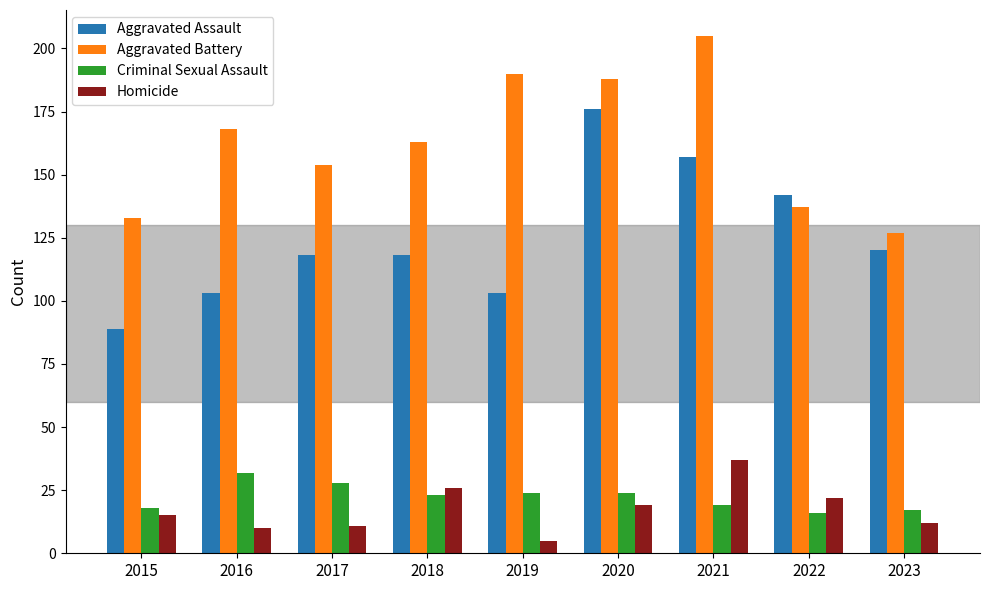

Which series has the largest range (max minus min)?

Aggravated Assault